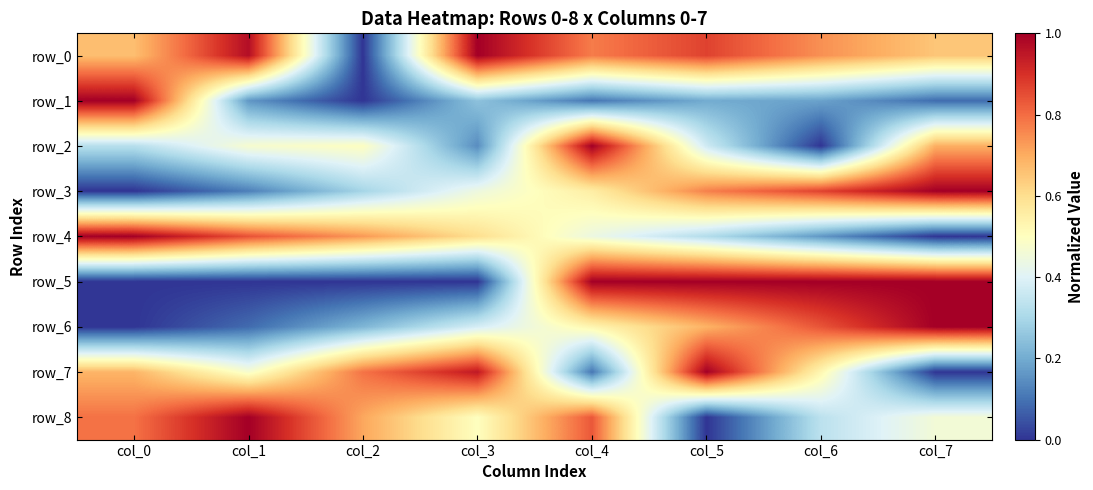

How many series are shown in this chart?

9